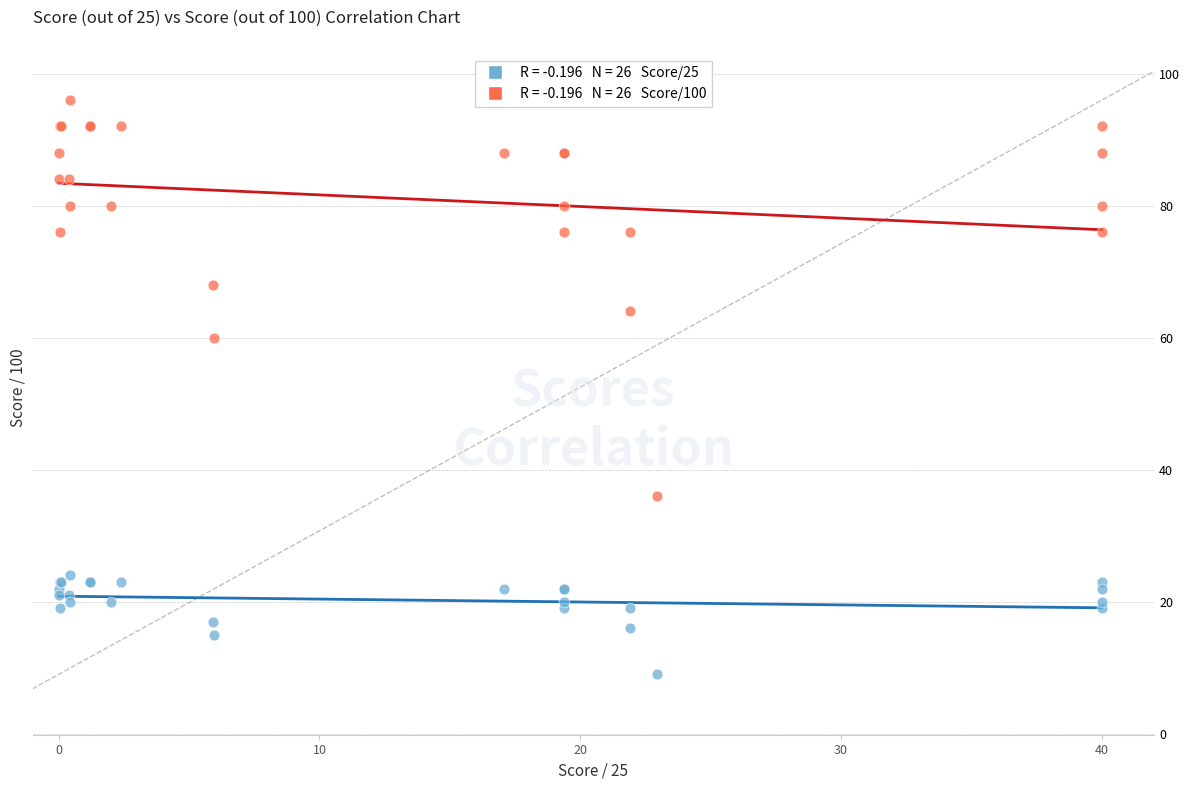

Across all series, what Y value is closest to 52?

60